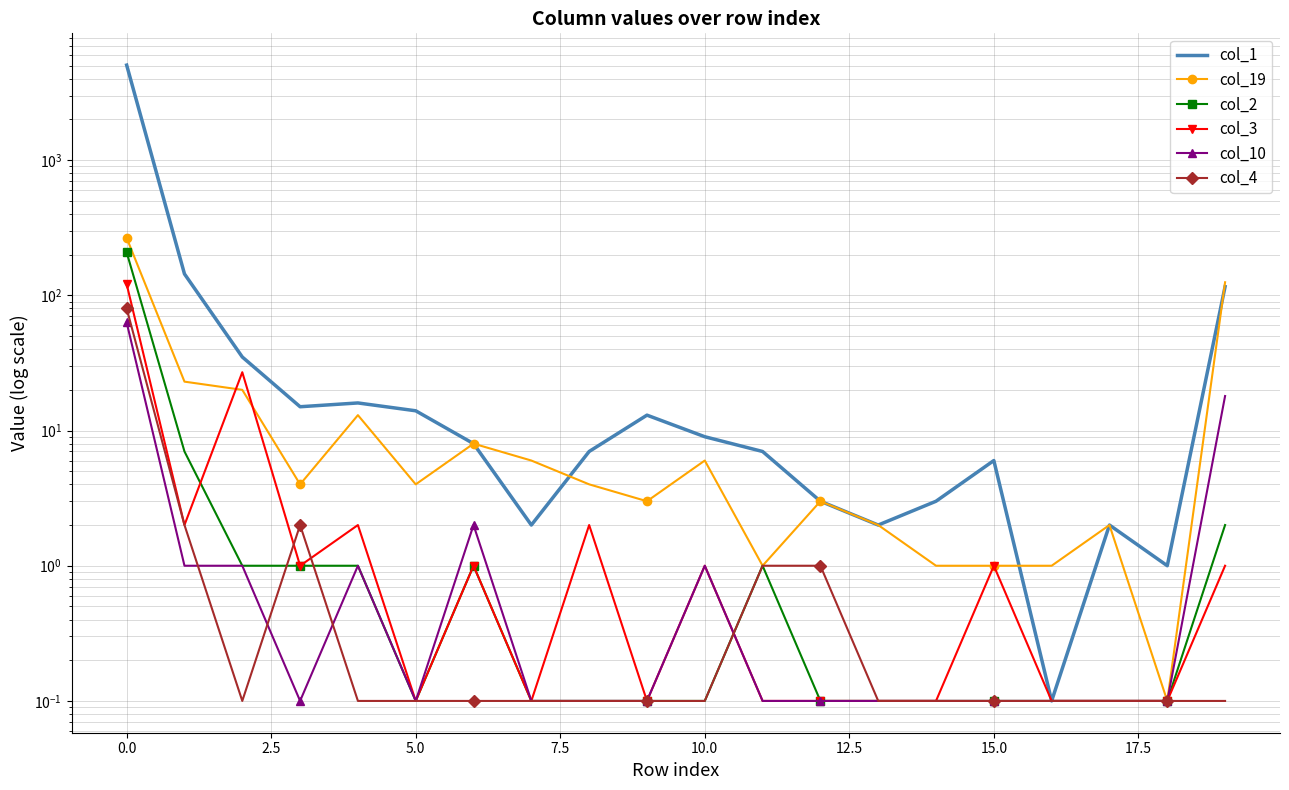

Reading left to right, extract all data points from this chart.

col_1: 5046.0	144.0	35.0	15.0	16.0	14.0	8.0	2.0	7.0	13.0	9.0	7.0	3.0	2.0	3.0	6.0	0.1	2.0	1.0	116.0
col_19: 266.0	23.0	20.0	4.0	13.0	4.0	8.0	6.0	4.0	3.0	6.0	1.0	3.0	2.0	1.0	1.0	1.0	2.0	0.1	125.0
col_2: 208.0	7.0	1.0	1.0	1.0	0.1	1.0	0.1	0.1	0.1	0.1	1.0	0.1	0.1	0.1	0.1	0.1	0.1	0.1	2.0
col_3: 121.0	2.0	27.0	1.0	2.0	0.1	1.0	0.1	2.0	0.1	1.0	0.1	0.1	0.1	0.1	1.0	0.1	0.1	0.1	1.0
col_10: 63.0	1.0	1.0	0.1	1.0	0.1	2.0	0.1	0.1	0.1	1.0	0.1	0.1	0.1	0.1	0.1	0.1	0.1	0.1	18.0
col_4: 80.0	2.0	0.1	2.0	0.1	0.1	0.1	0.1	0.1	0.1	0.1	1.0	1.0	0.1	0.1	0.1	0.1	0.1	0.1	0.1